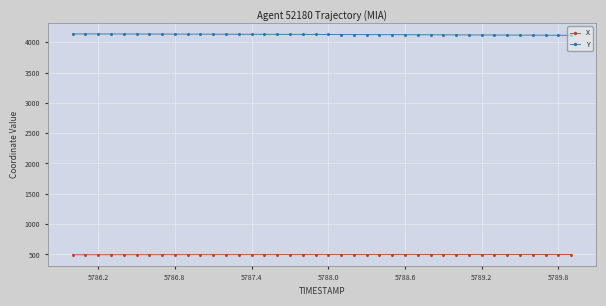

Rank the series by their average value, from highest to lowest.

Y, X